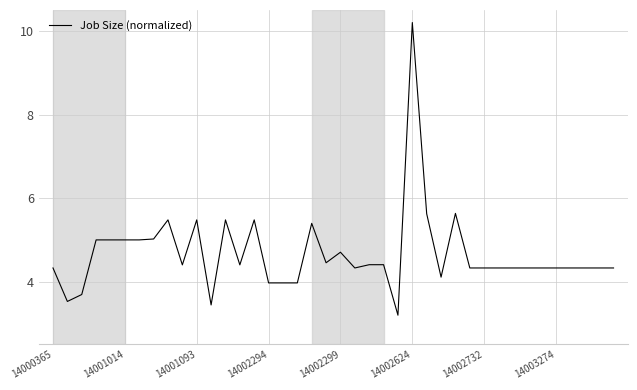

What is the minimum value shown in the chart?

3.2